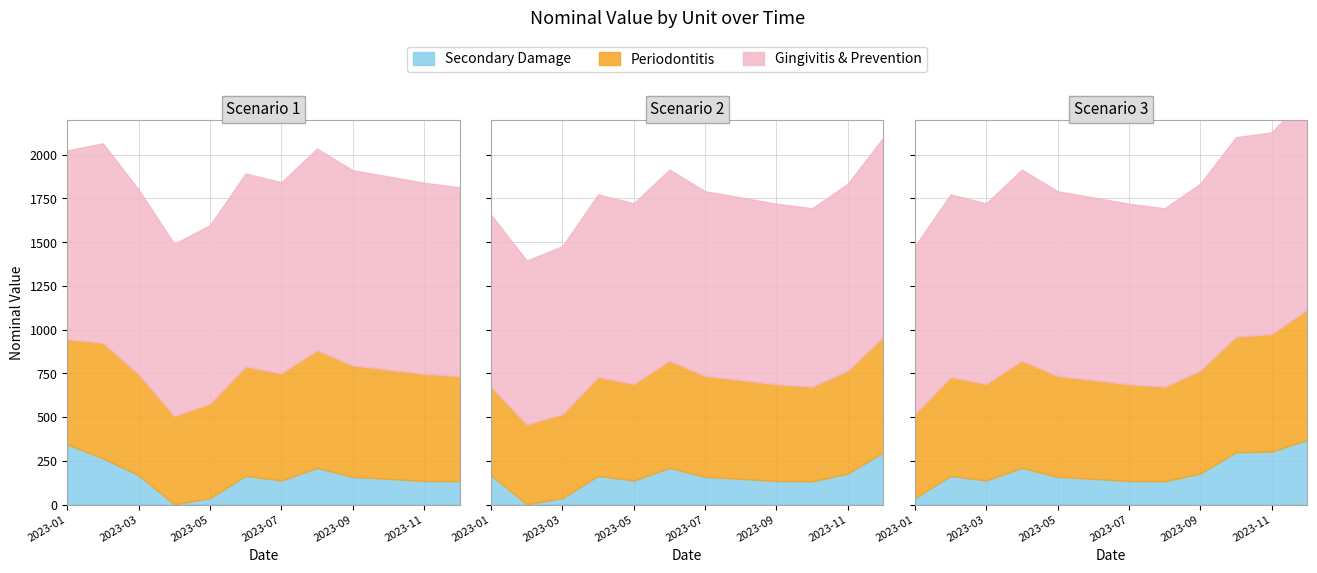

List the series in order of their overall mean, highest first.

Gingivitis & Prevention, Periodontitis, Secondary Damage